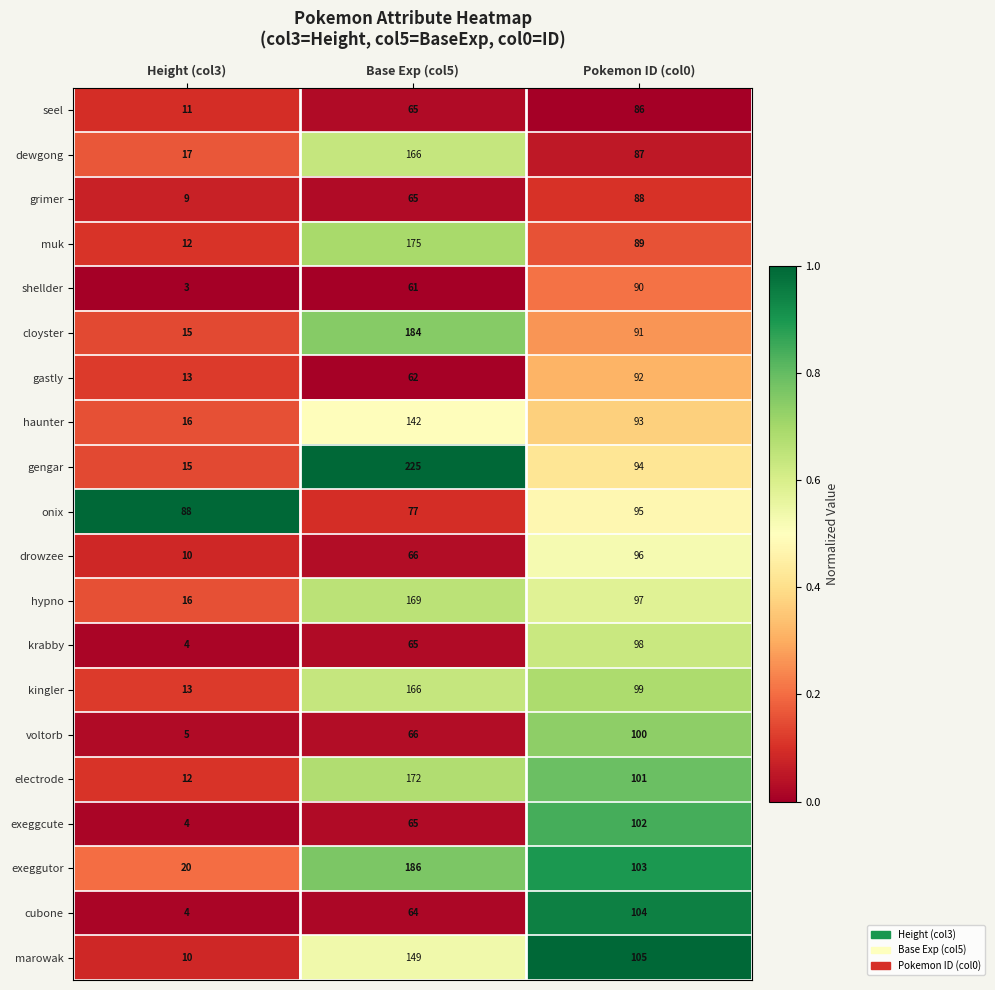

At which category is the sum across all series the highest?

Base Exp (col5)